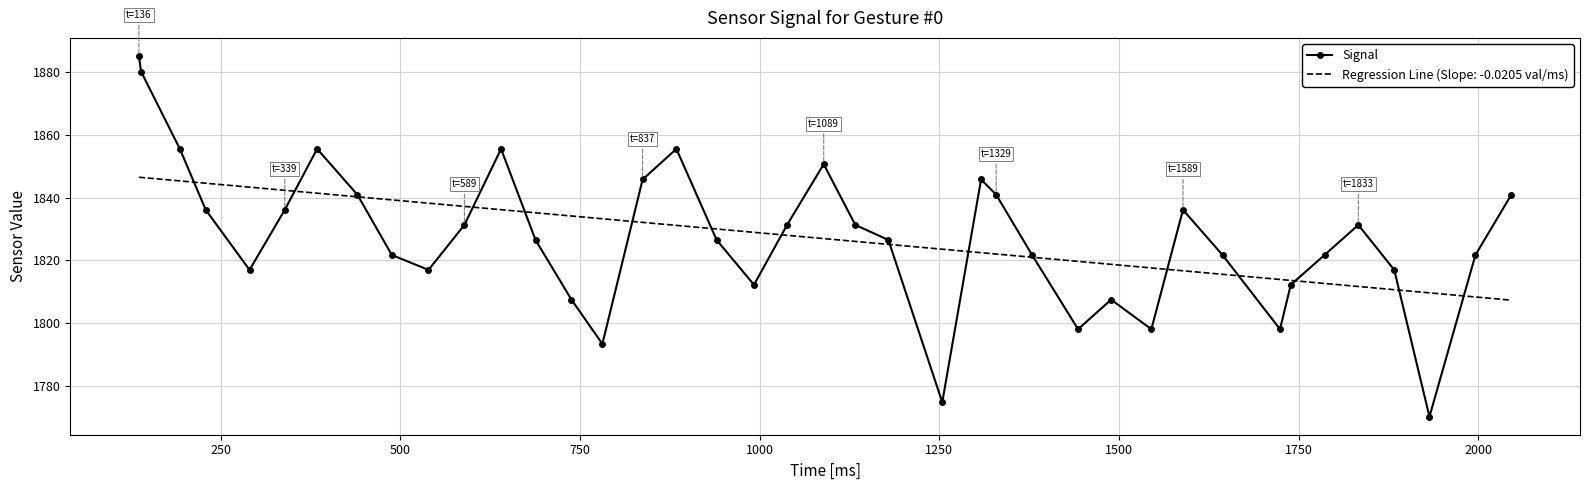

How many categories are shown in the chart?

40